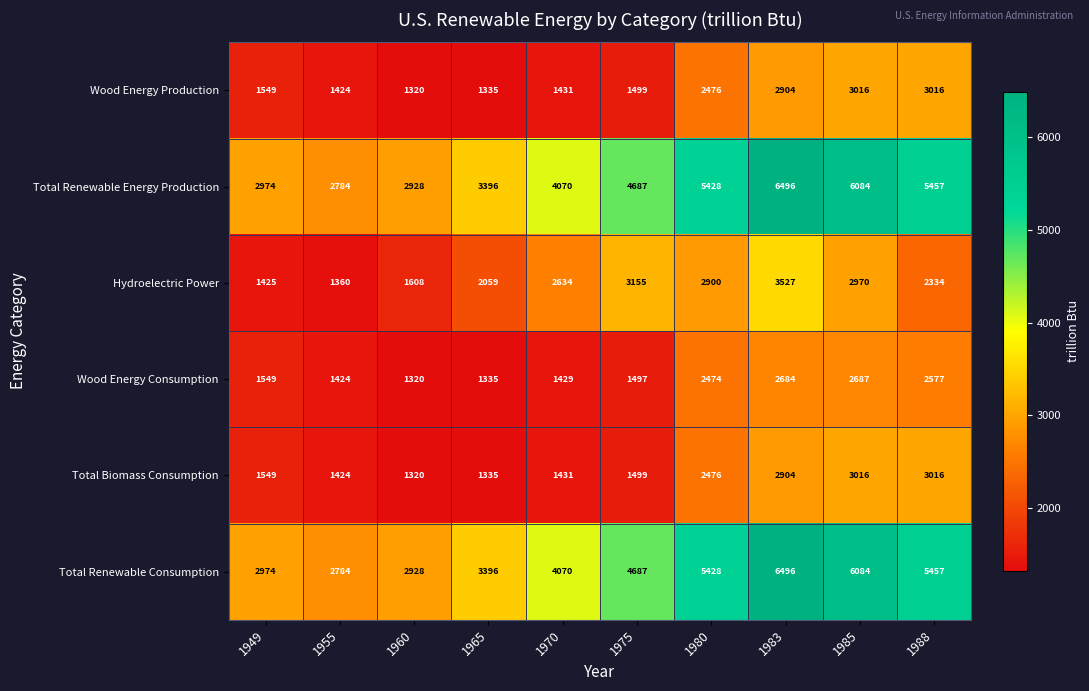

At which category does the chart reach its peak across all series?

1983